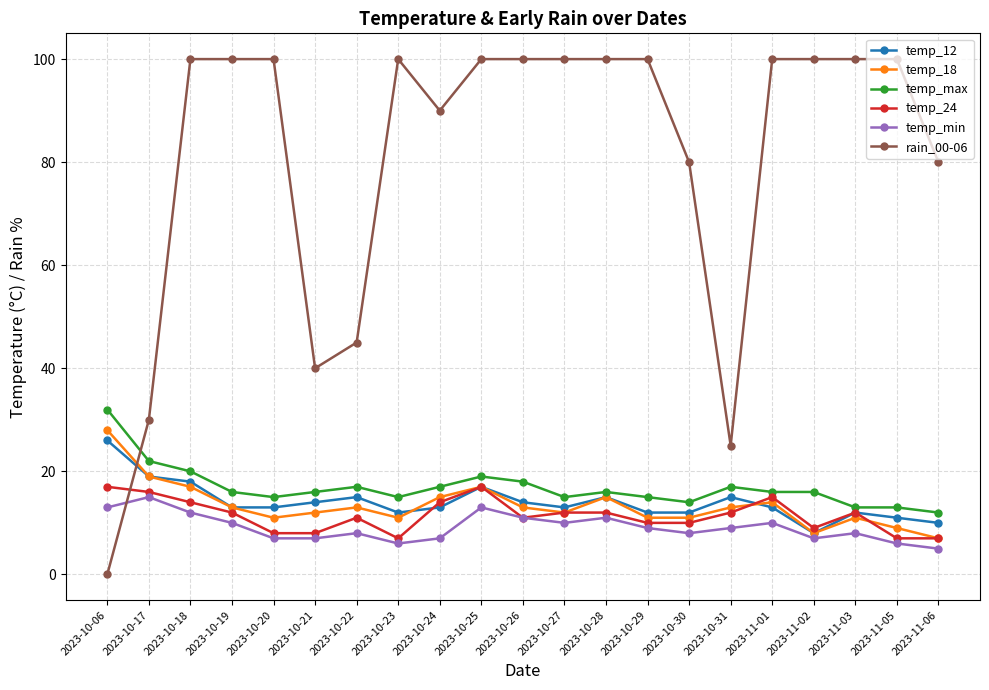

What position from the left is 2023-10-28?

13